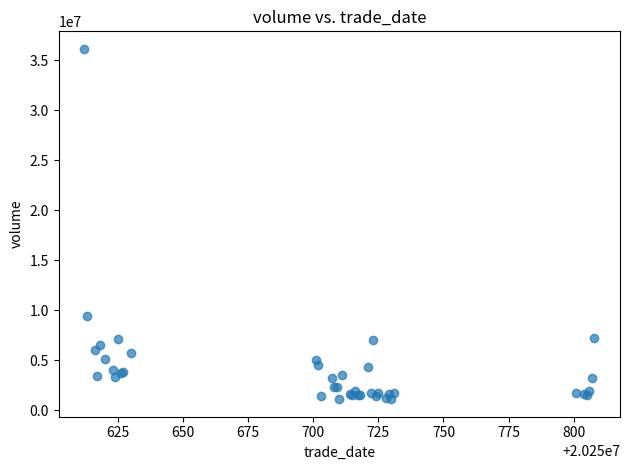

What Y value in the scatter plot is closest to 18635486?

9467017